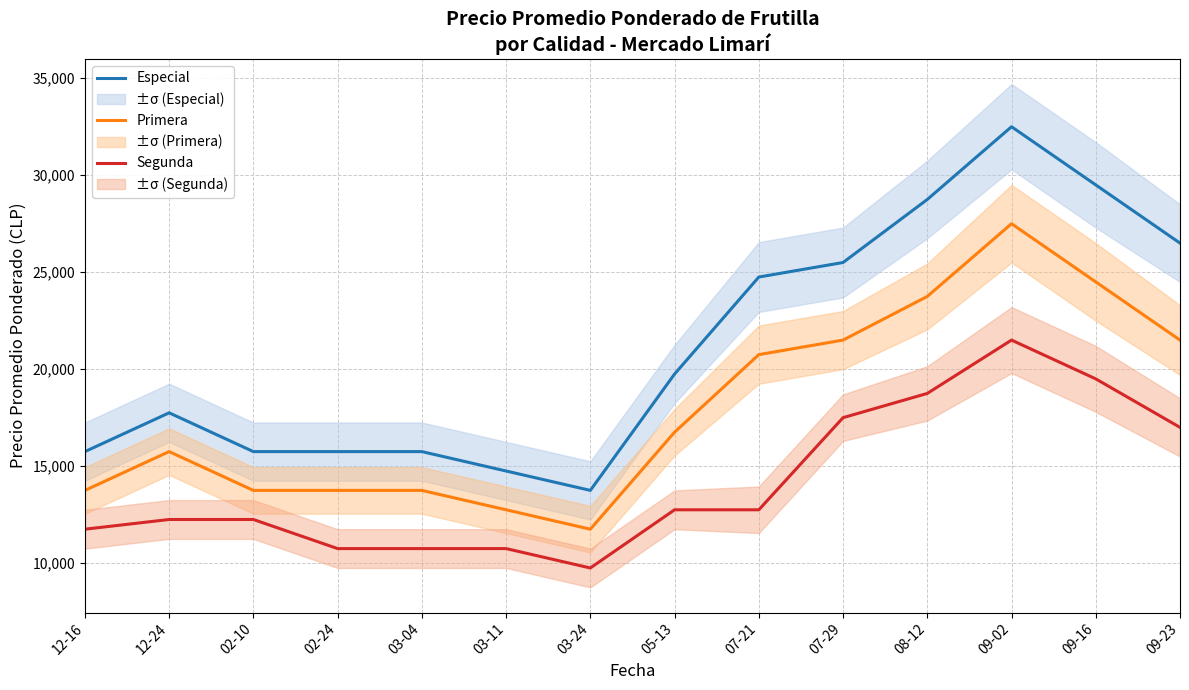

How many values in the Segunda series are below 12750?

7